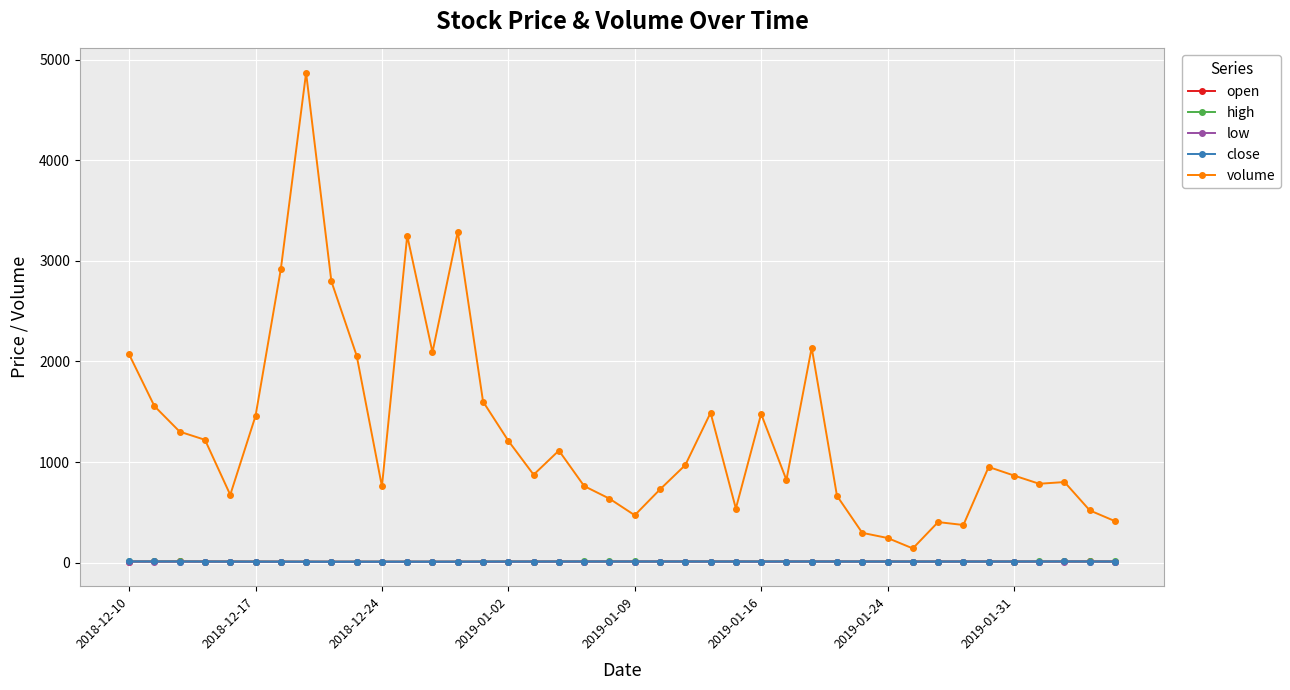

Which series has the widest spread of values?

volume